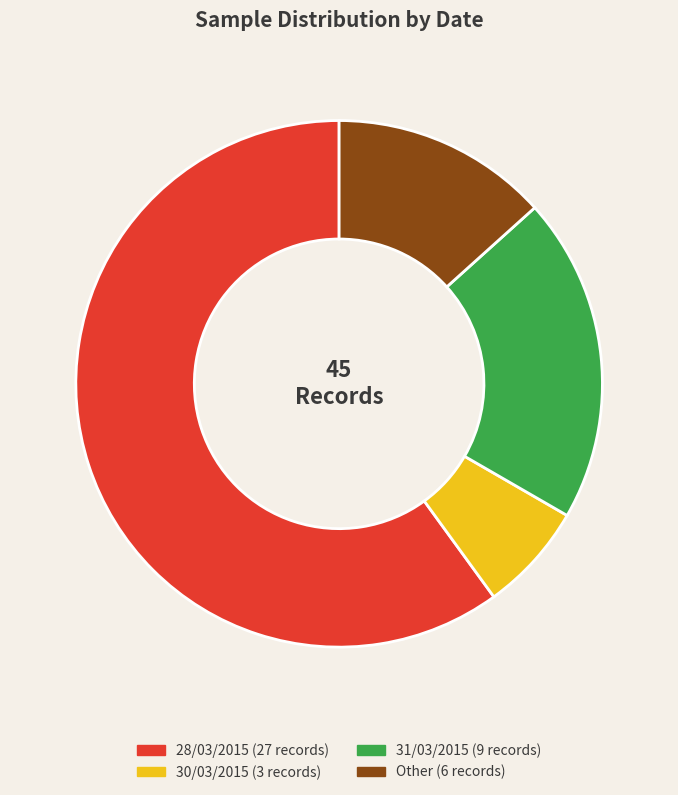

How many segments does this pie chart have?

4